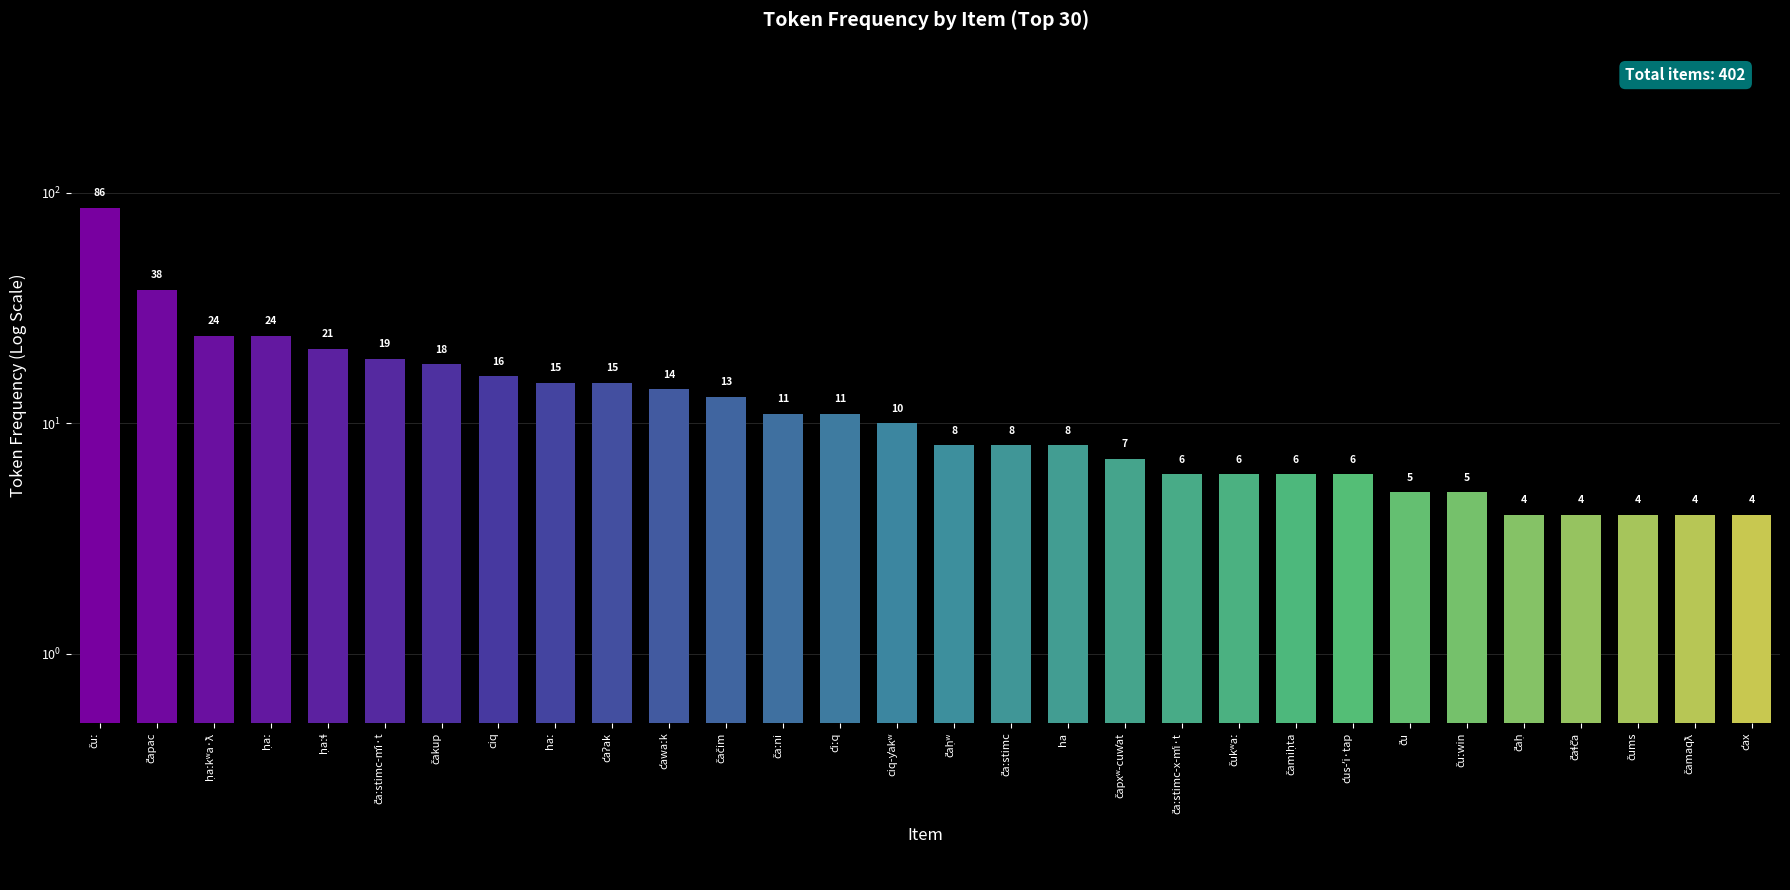

What is the average value?

14